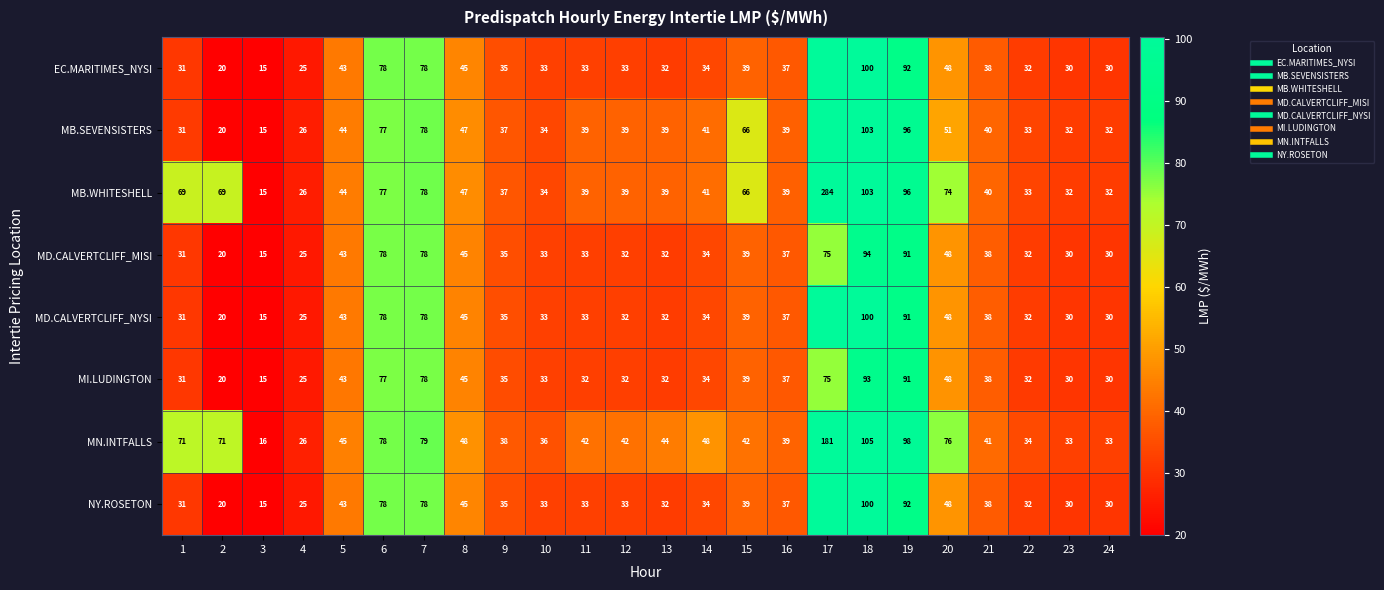

Between 4 and 6, which is larger?

6